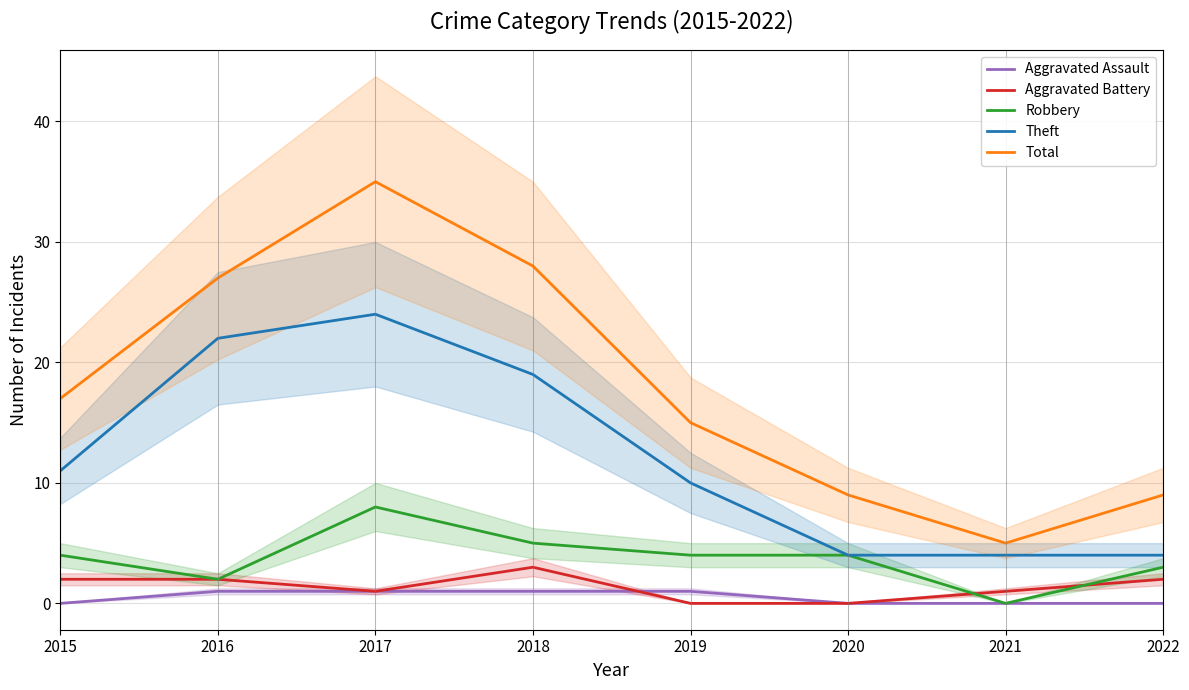

At which category does Robbery reach its first local valley?

2016